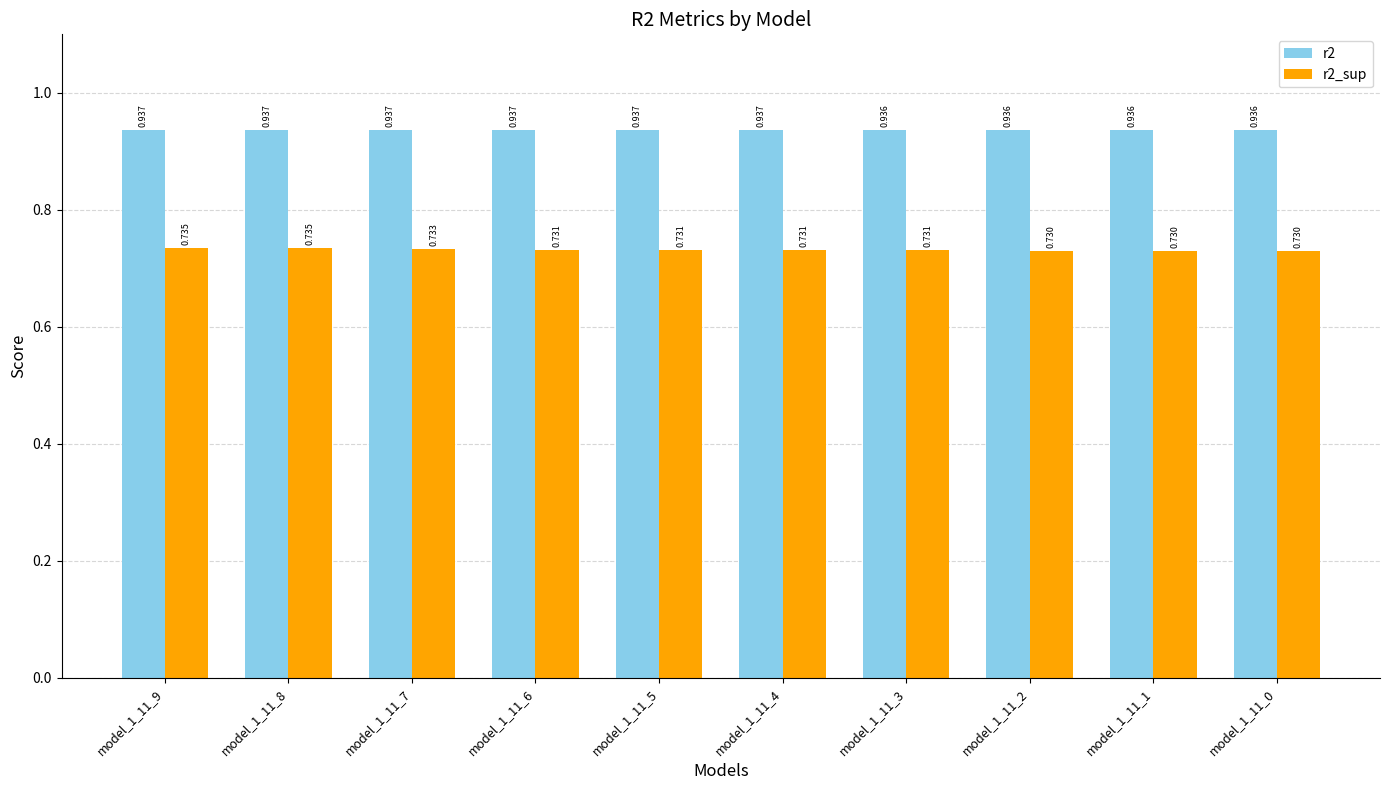

At model_1_11_8, list the series in order from largest to smallest.

r2, r2_sup